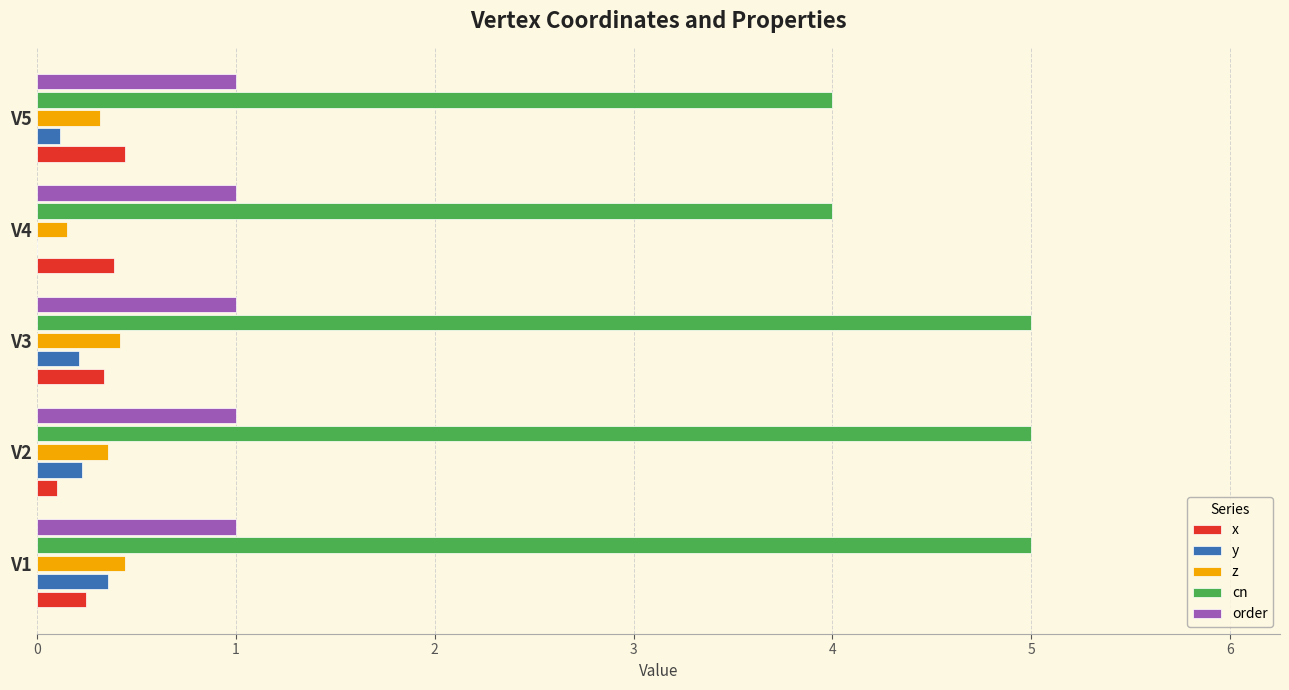

The value of cn at V2 is 1.1. True or false?

False